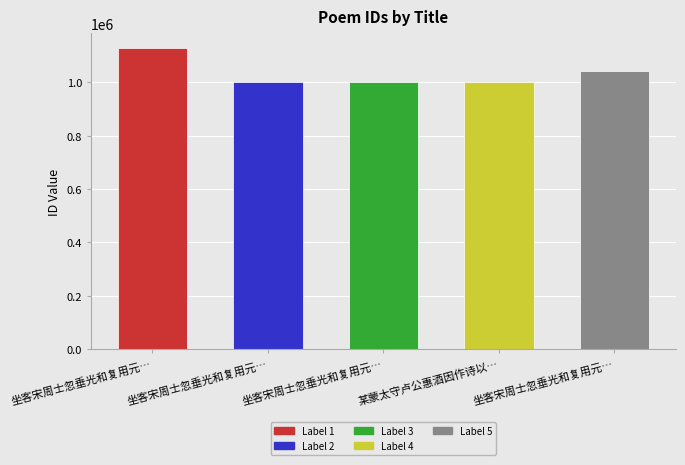

How many values are below 999884?

2